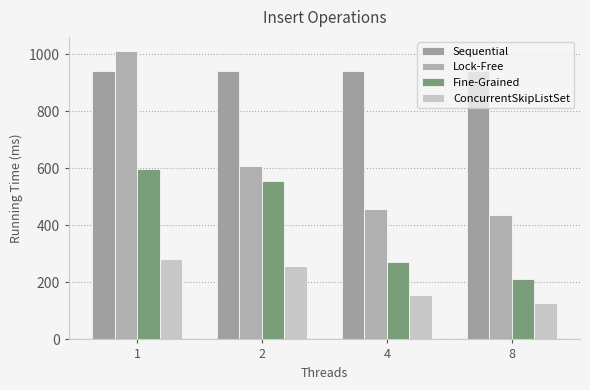

Which series has the largest total across all categories?

Sequential